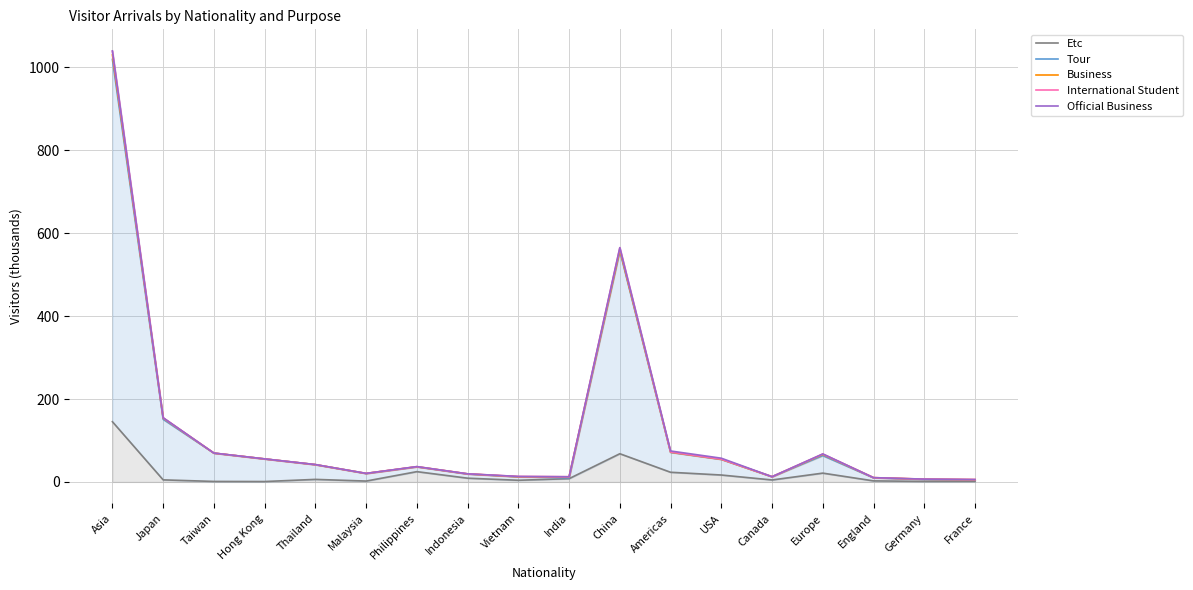

Between Canada and Germany, which is larger?

Canada